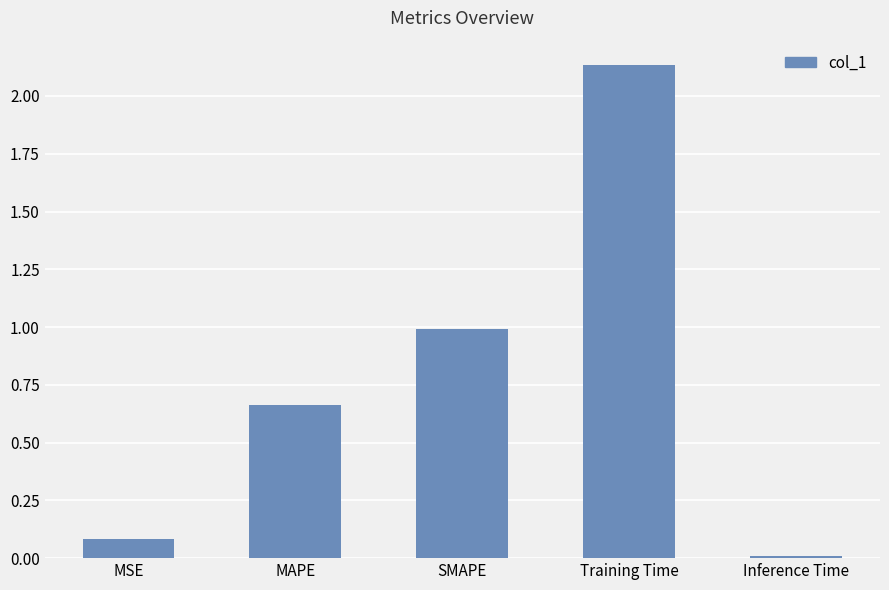

Which has a higher value, Training Time or SMAPE?

Training Time